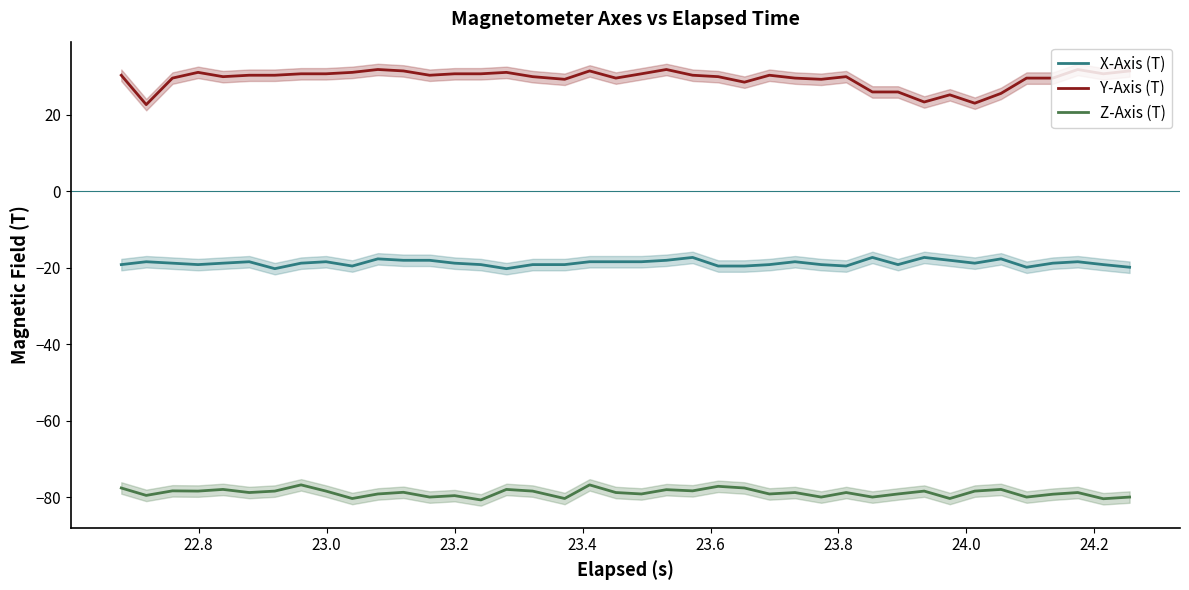

True or false: Y-Axis (T) and Z-Axis (T) intersect in this chart.

False